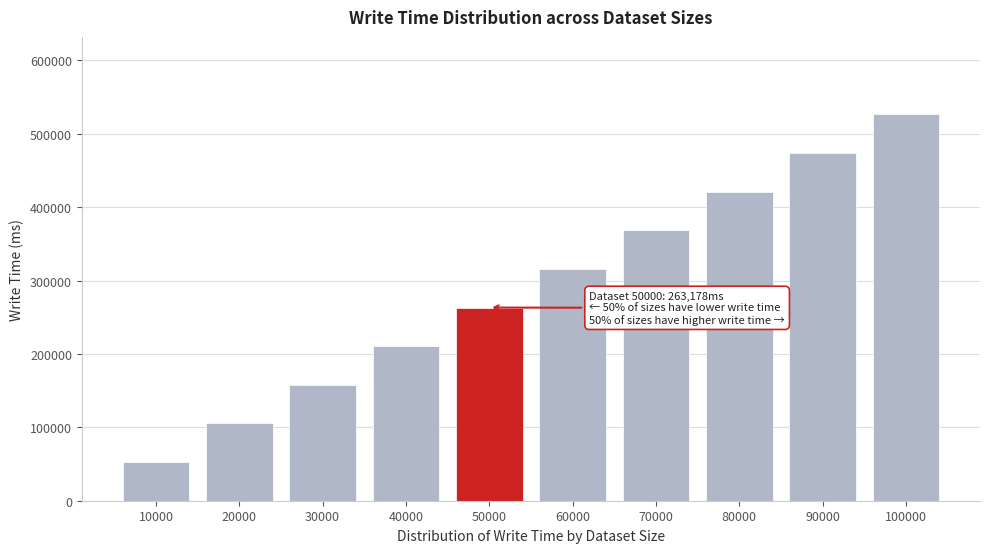

Reading right to left, transcribe all the data shown in this chart.

100000=526639	90000=473925	80000=421215	70000=368494	60000=315830	50000=263178	40000=210533	30000=157880	20000=105225	10000=52590